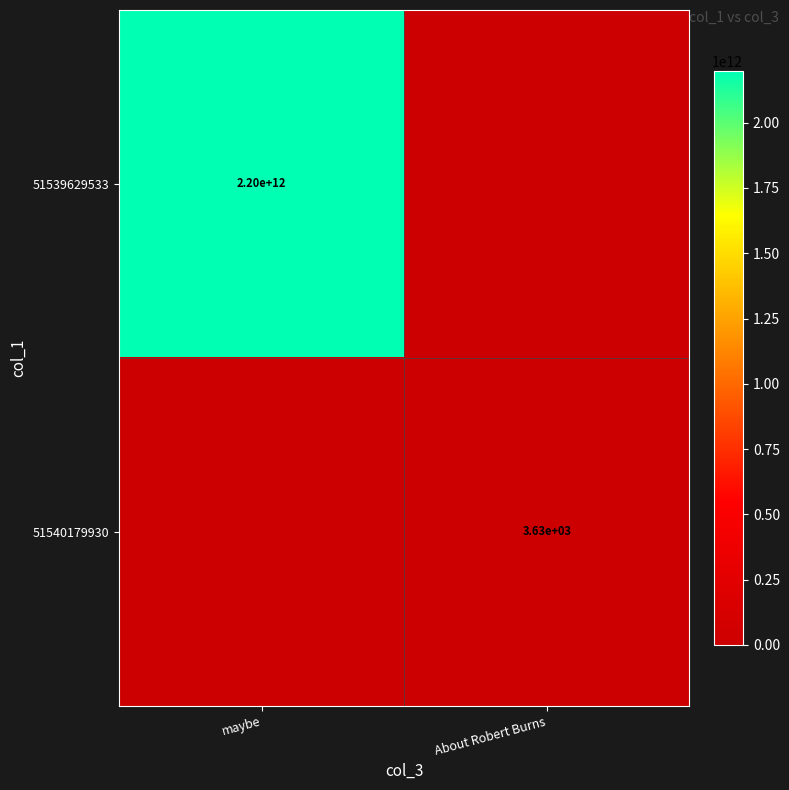

True or false: 51539629533 has a value of 2200000000000 at maybe.

True